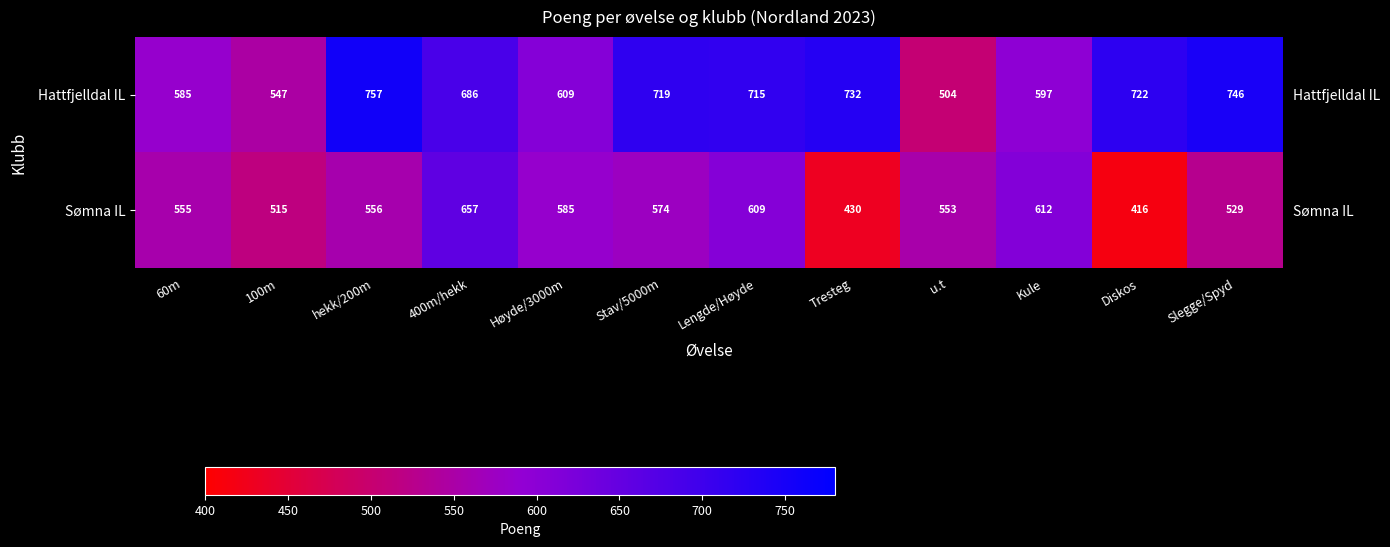

What is the difference between the maximum and minimum values in the Sømna IL series?

241